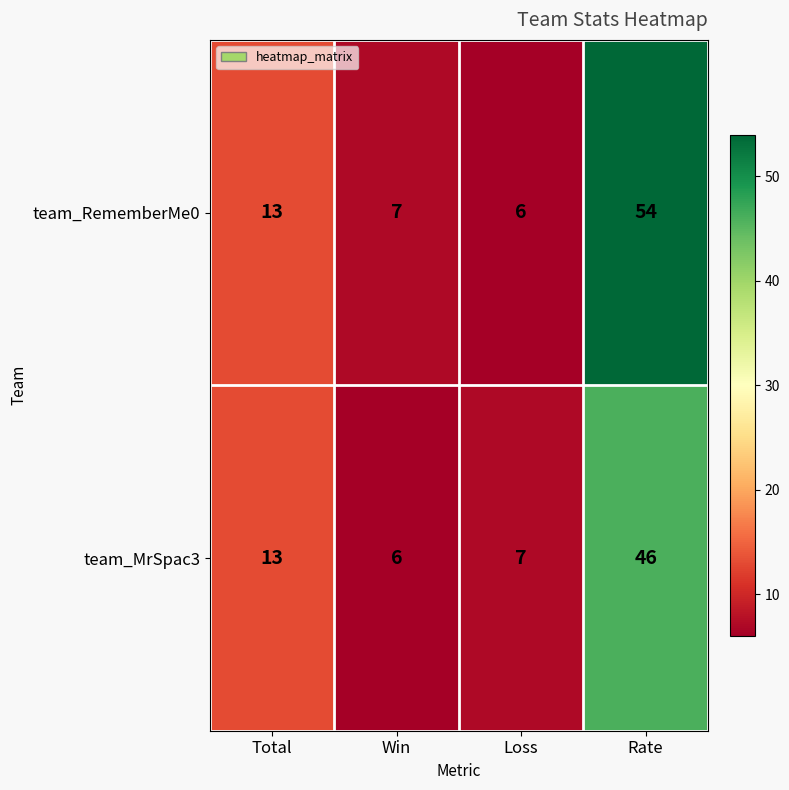

Reading right to left, extract all data points from this chart.

team_RememberMe0: Rate=54	Loss=6	Win=7	Total=13
team_MrSpac3: Rate=46	Loss=7	Win=6	Total=13